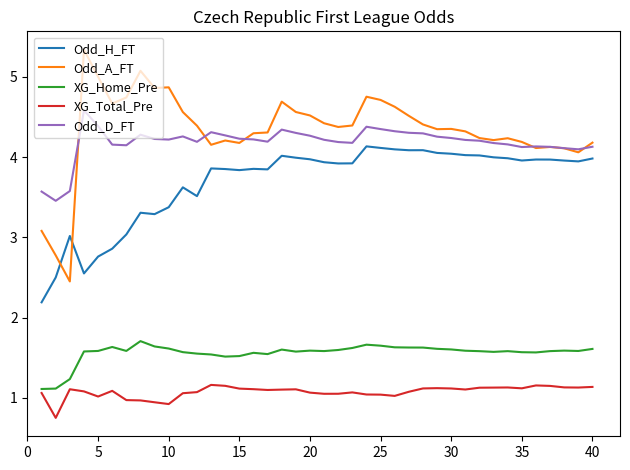

True or false: Odd_H_FT and XG_Home_Pre intersect in this chart.

False